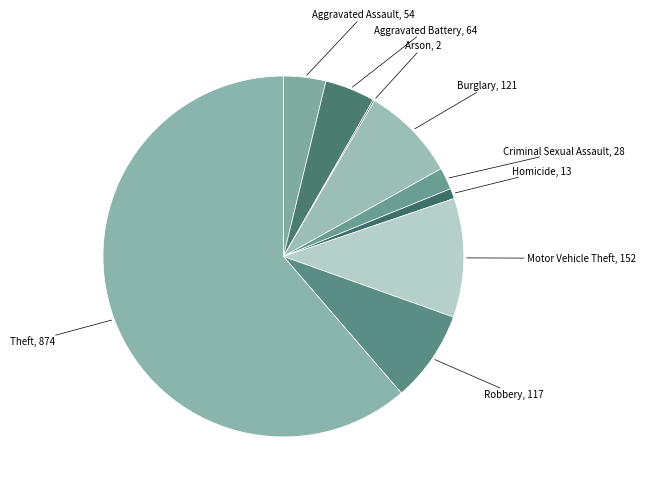

Is there a majority slice in this chart?

Yes